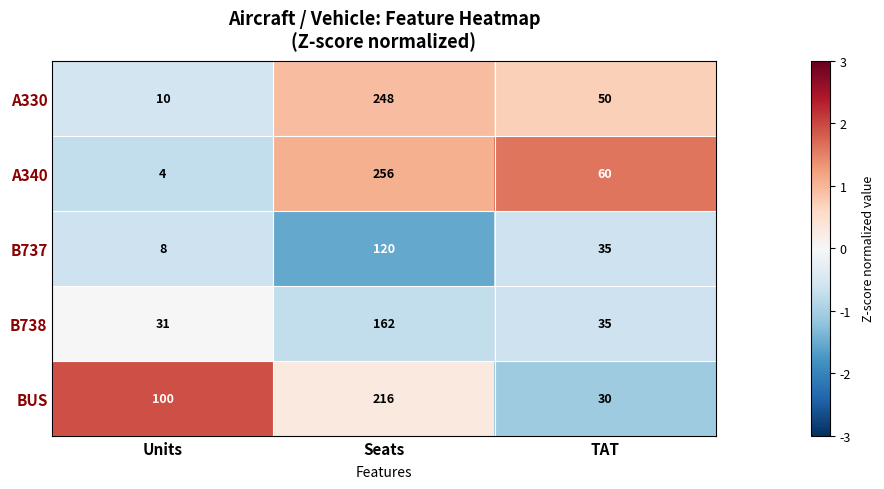

Count the number of data series in this chart.

5